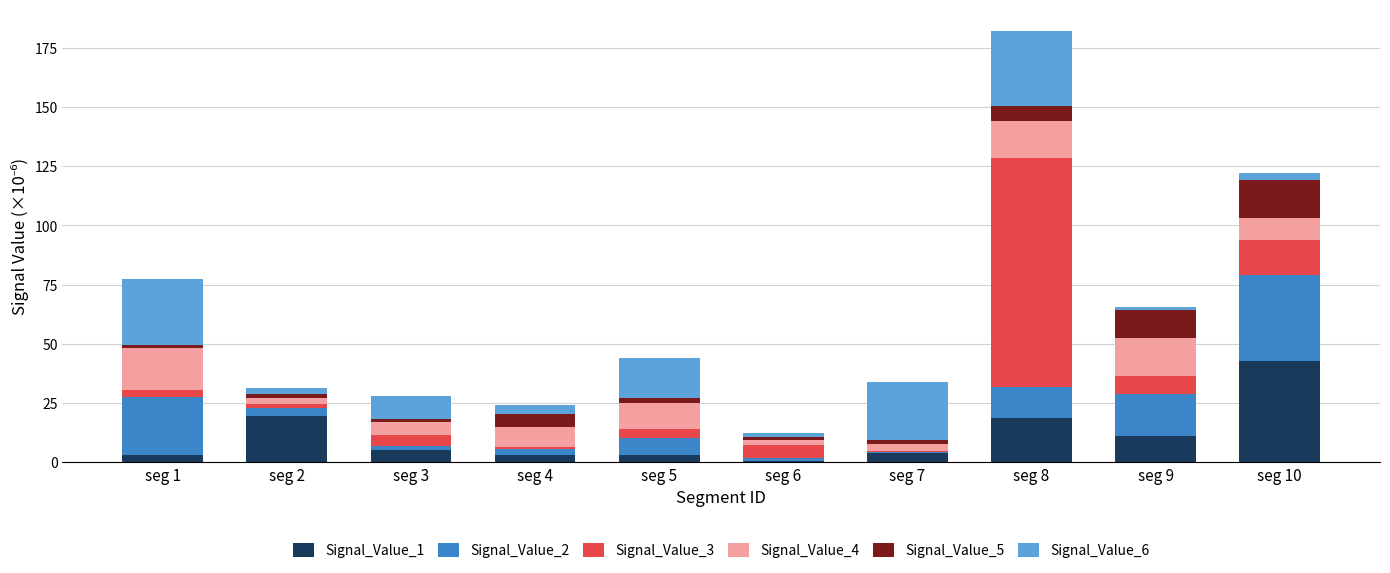

At which label does Signal_Value_1 reach its peak?

seg 10